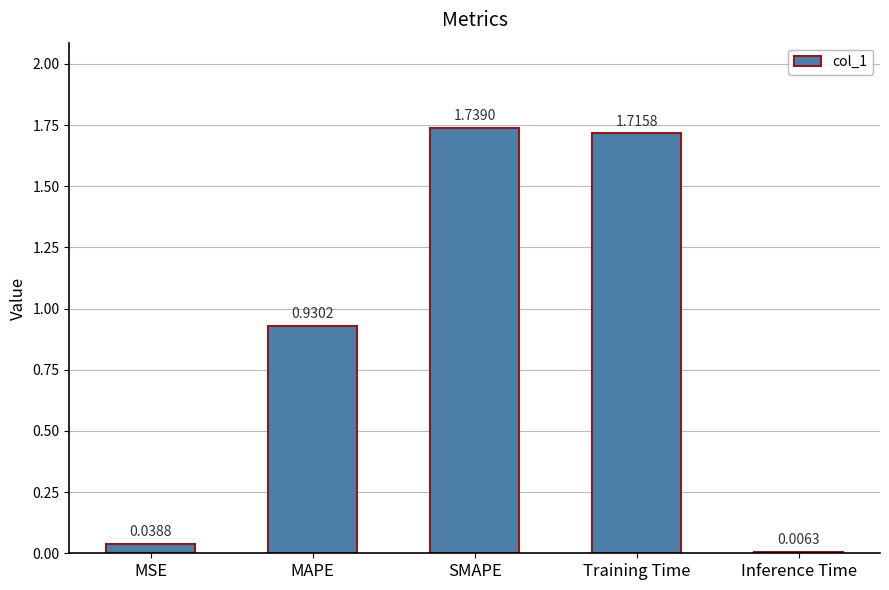

Which has a higher value, Inference Time or MSE?

MSE